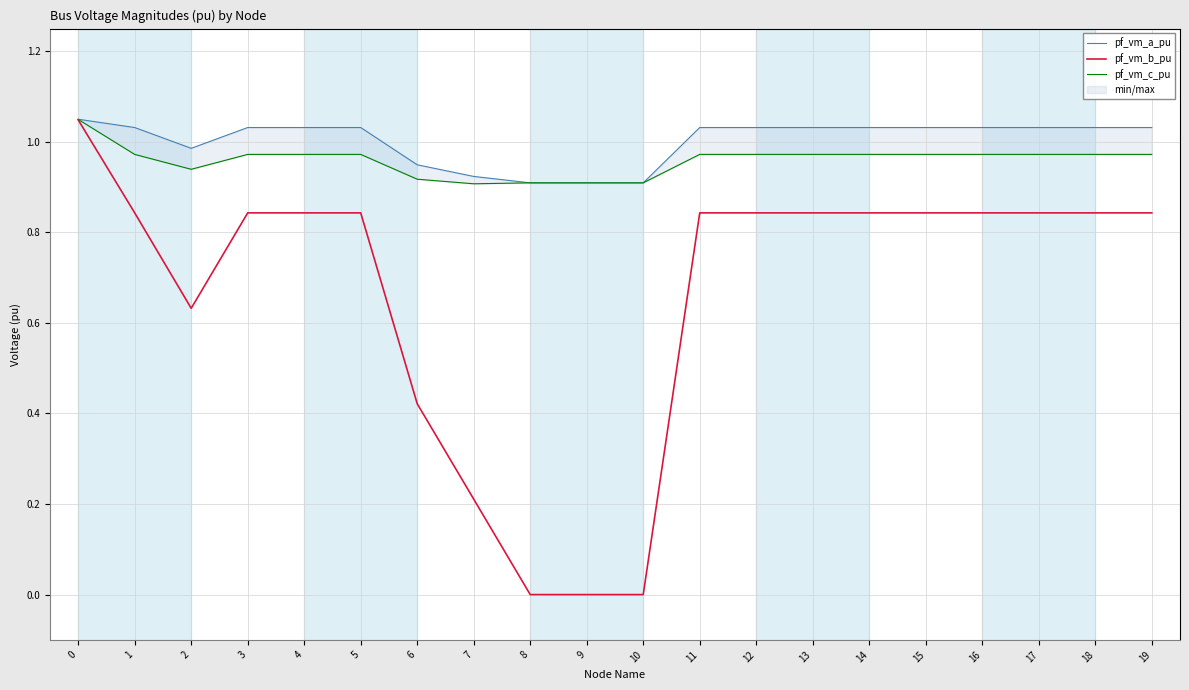

How many interior local peaks does the pf_vm_c_pu series have?

2